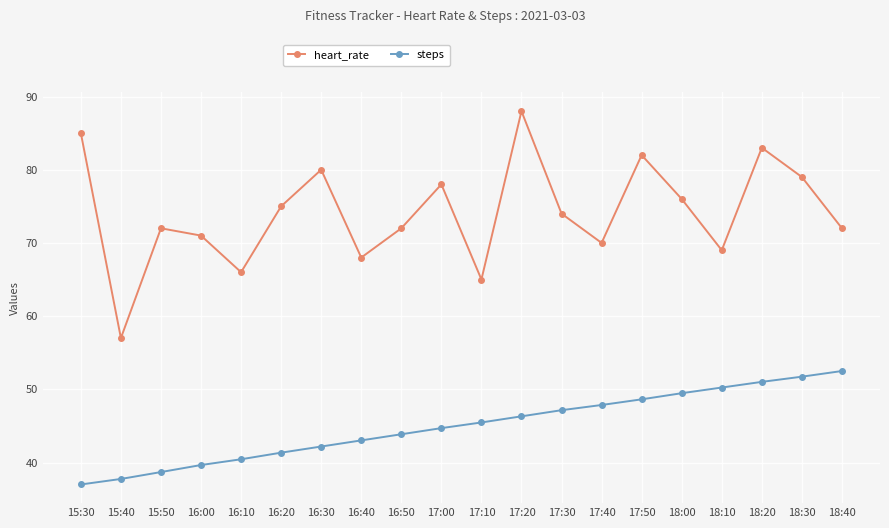

What is the difference between the second highest and minimum values in the heart_rate series?

28.0